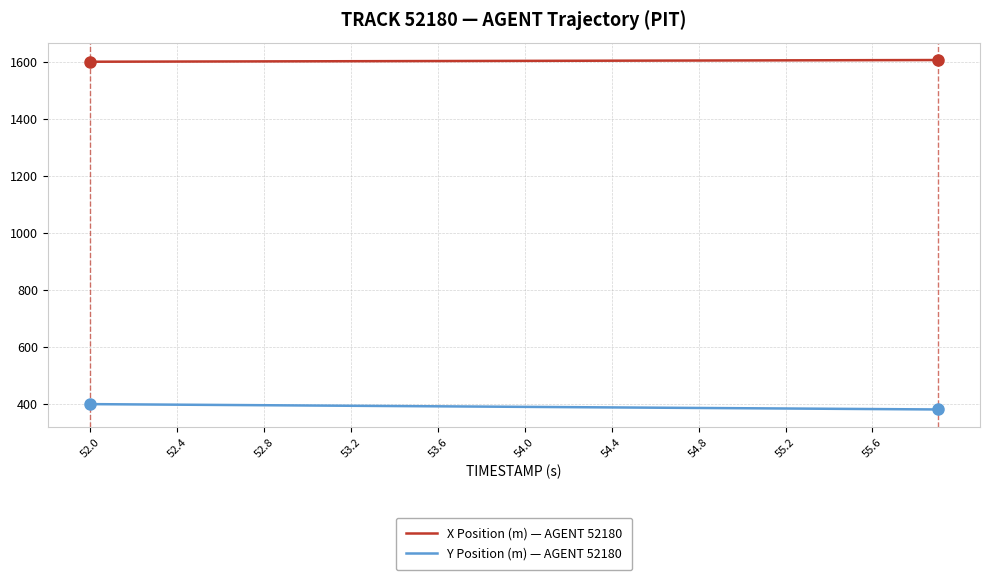

Rank the series by their average value, from lowest to highest.

Y Position (m) — AGENT 52180, X Position (m) — AGENT 52180